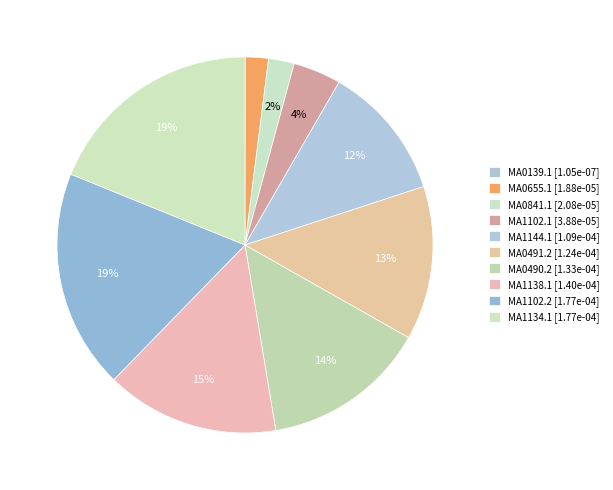

What is the smallest slice in the pie chart?

MA0139.1